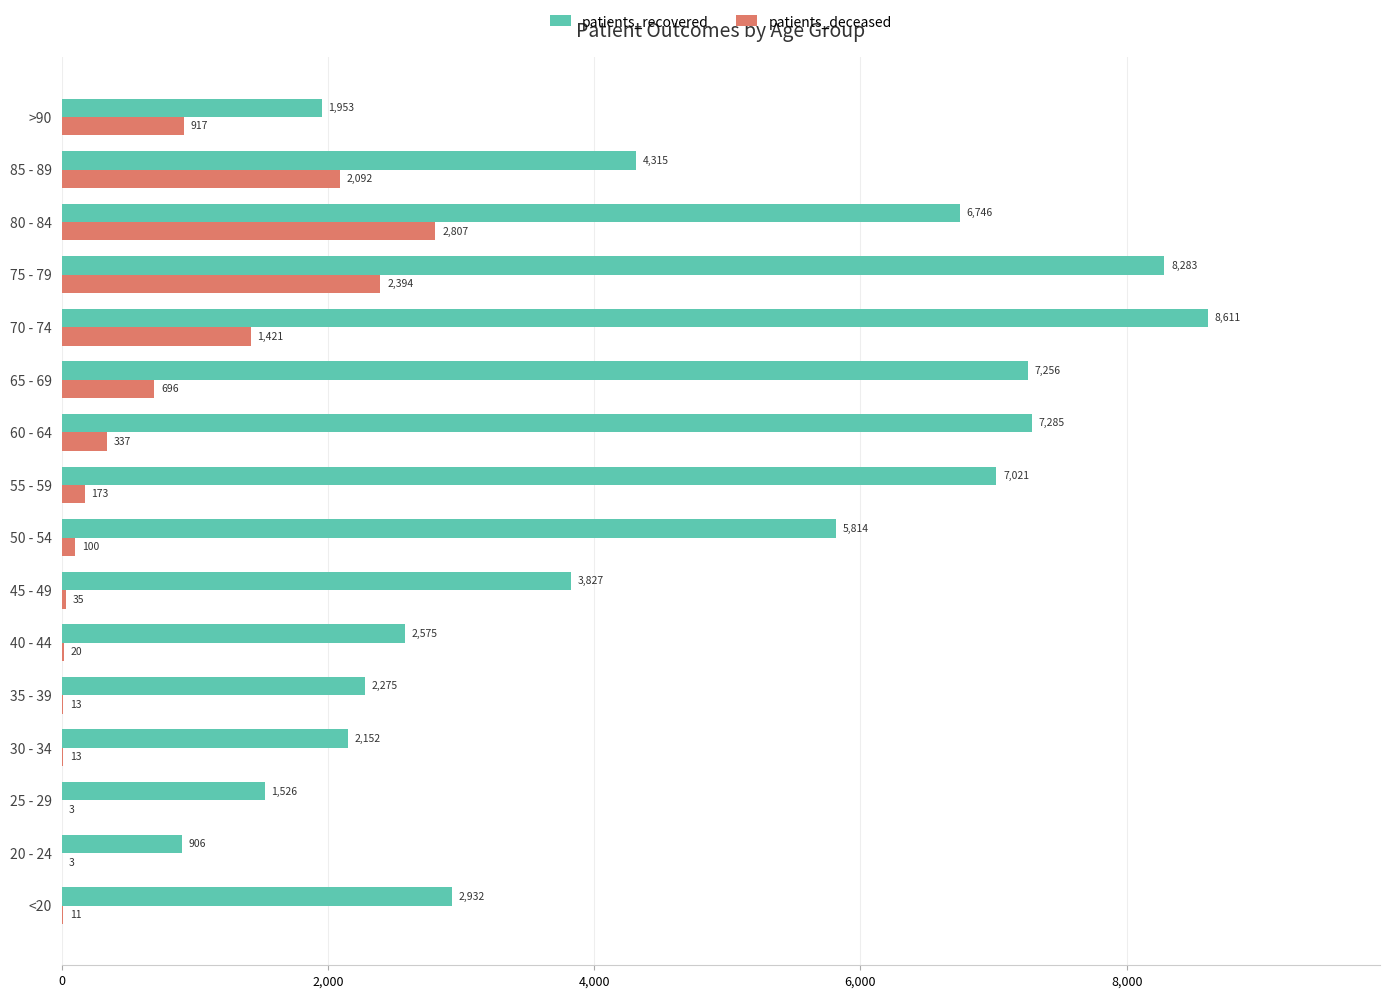

What is the sum of the patients_recovered values at 70 - 74 and 20 - 24?

9517